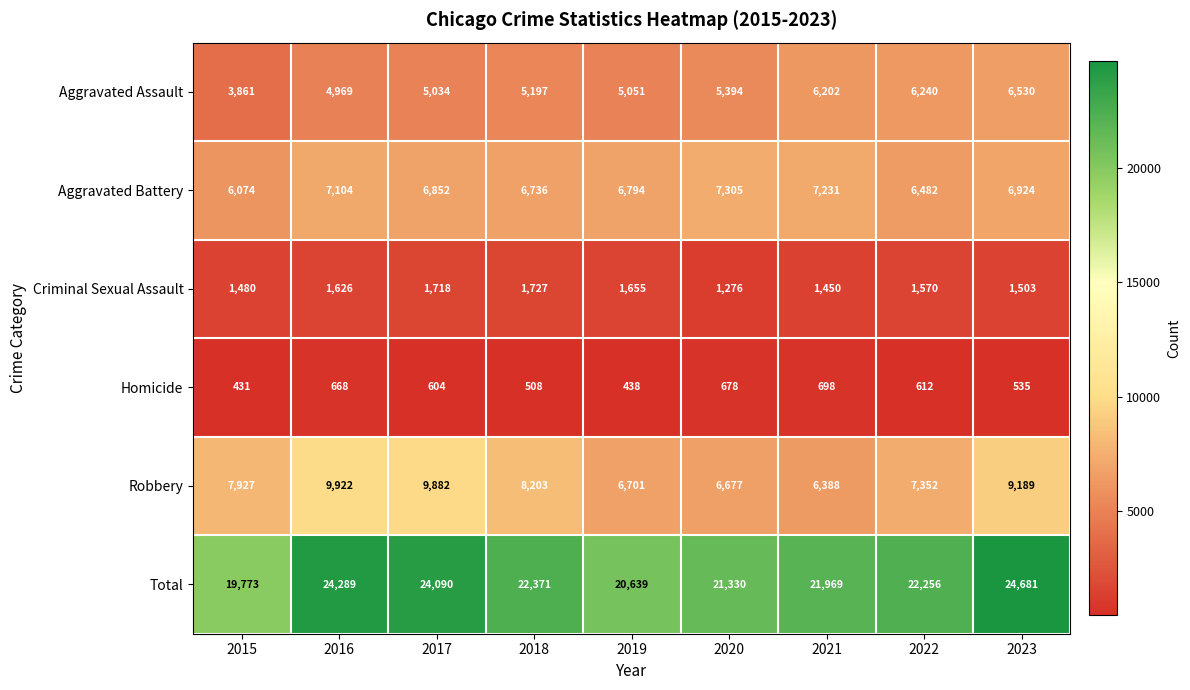

At which label is Aggravated Assault closest to 5195?

2018